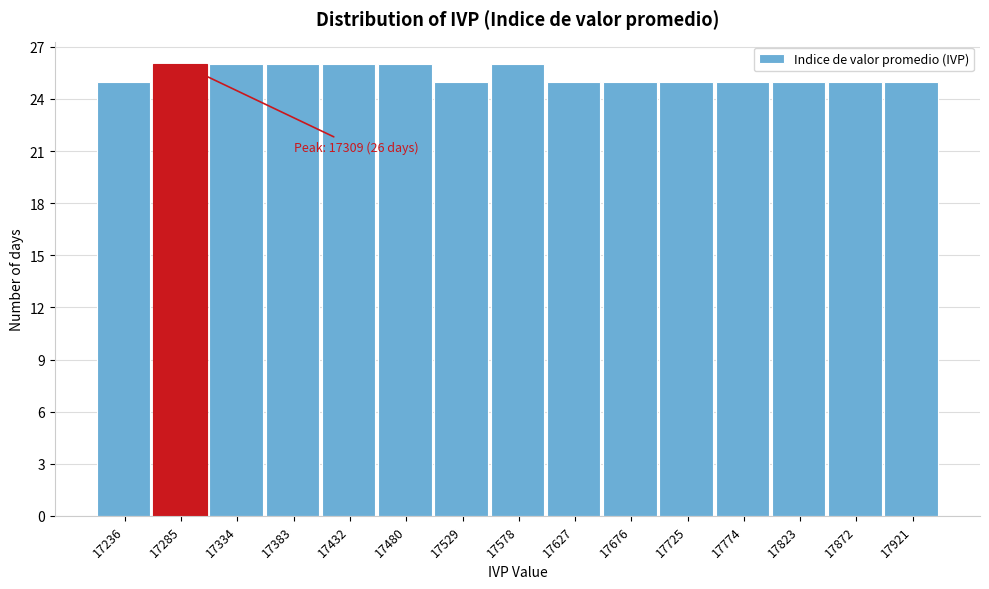

Reading left to right, transcribe all the data shown in this chart.

17236=25	17285=26	17334=26	17383=26	17432=26	17480=26	17529=25	17578=26	17627=25	17676=25	17725=25	17774=25	17823=25	17872=25	17921=25